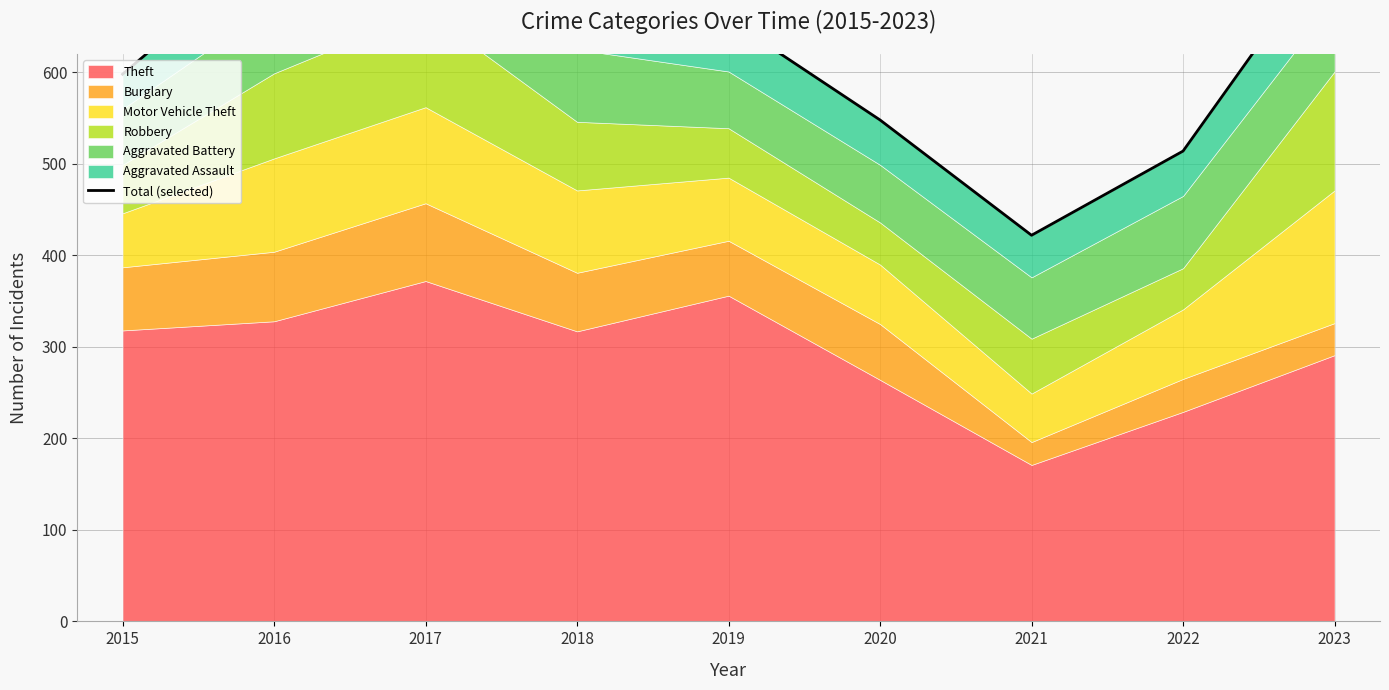

What is the smallest value displayed?

422